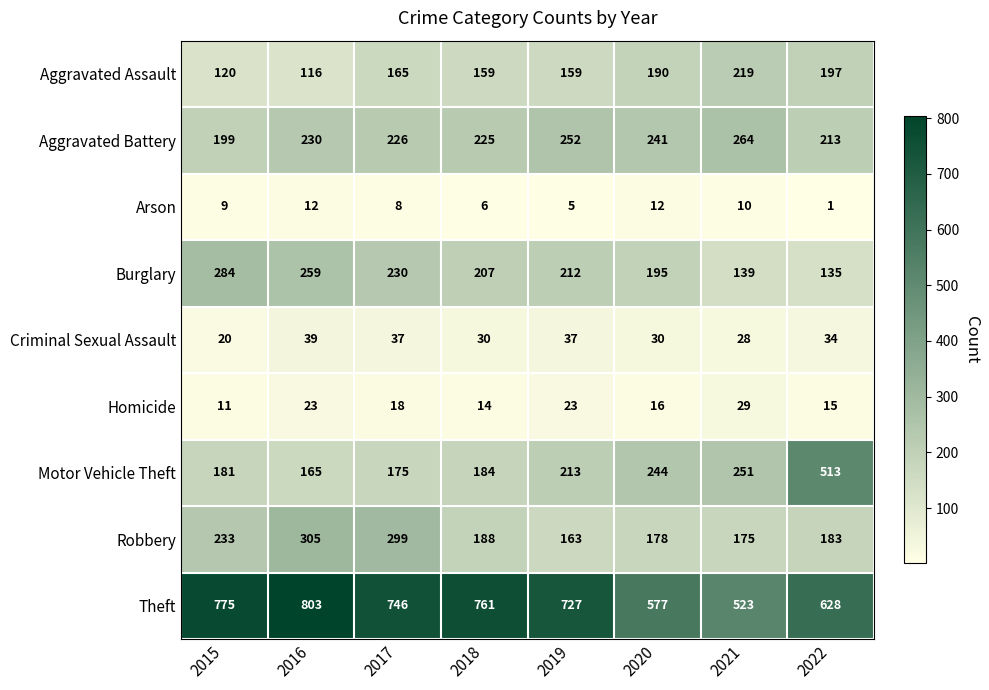

List the labels in order of Burglary value, smallest first.

2022, 2021, 2020, 2018, 2019, 2017, 2016, 2015